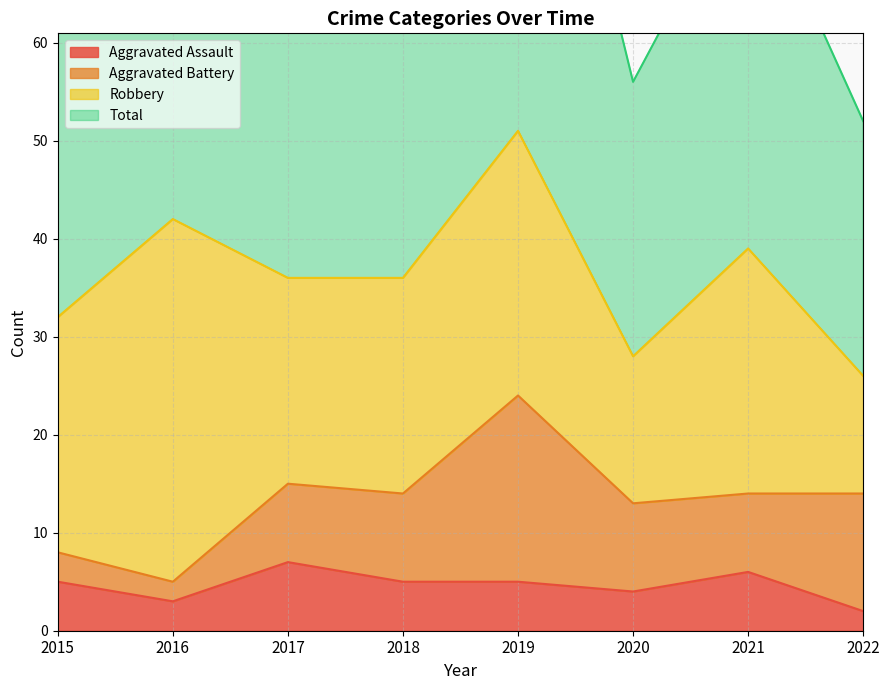

What is the difference between the second highest and second lowest values in the Aggravated Assault series?

3